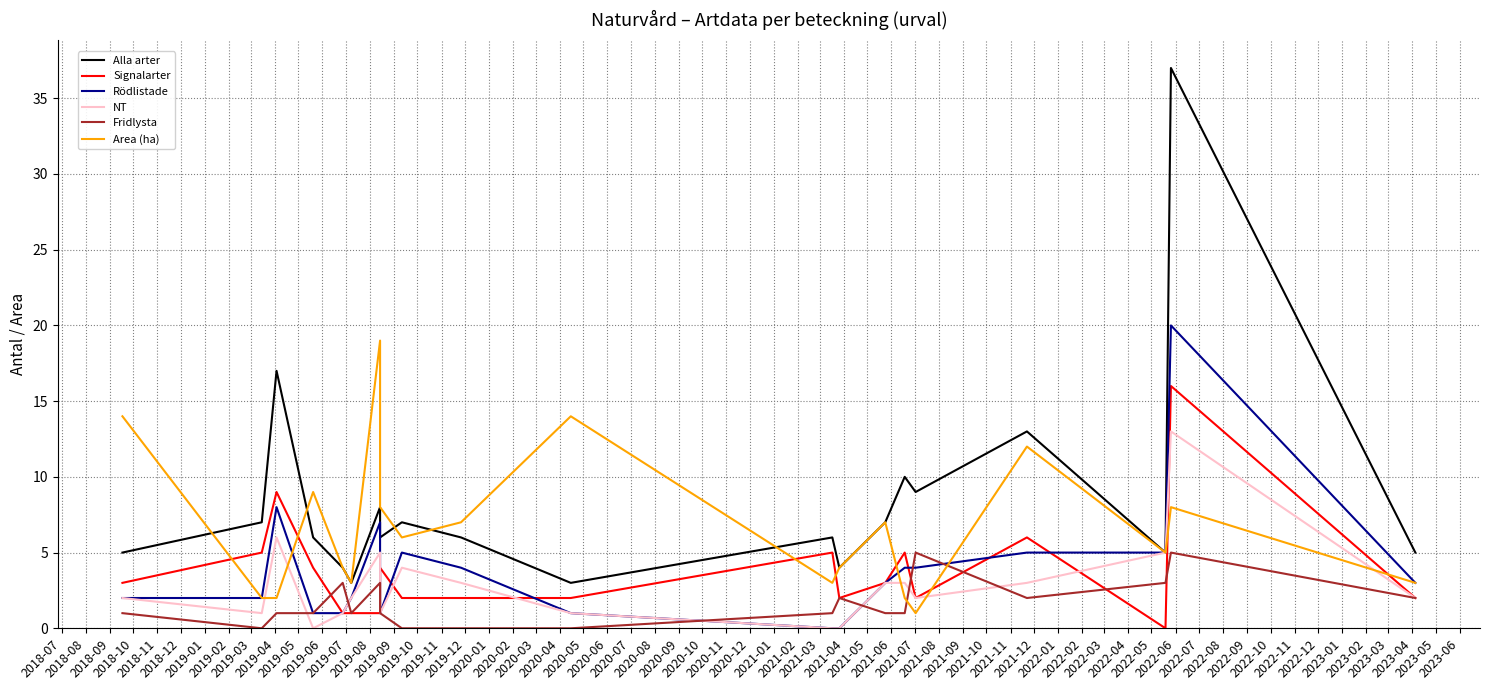

How many positive values does the Signalarter series have?

19